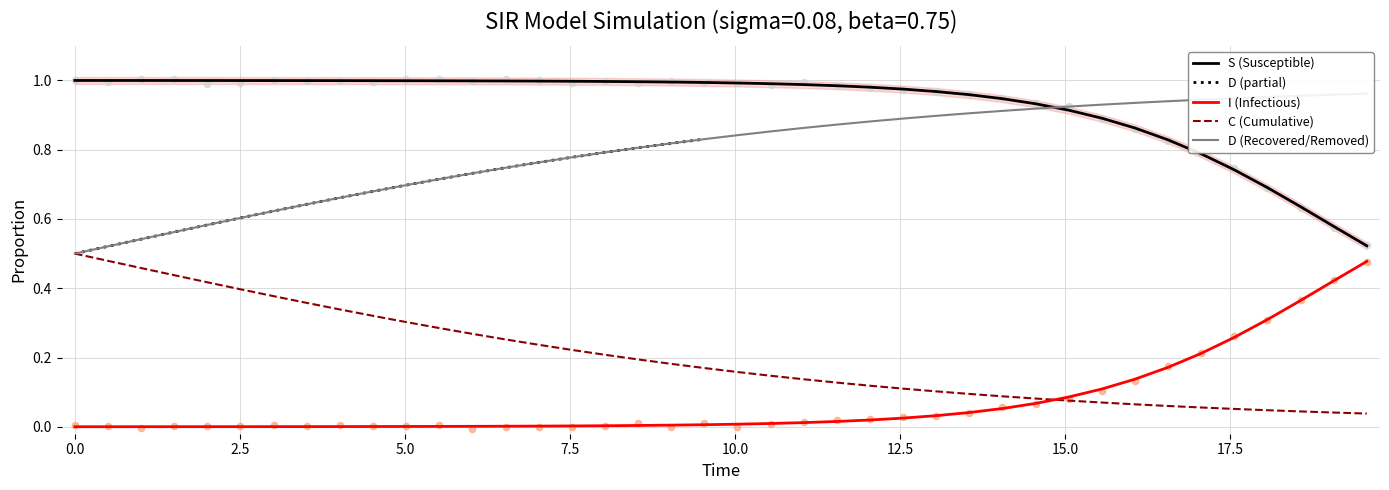

True or false: C (Cumulative) and S (Susceptible) cross at least once.

False